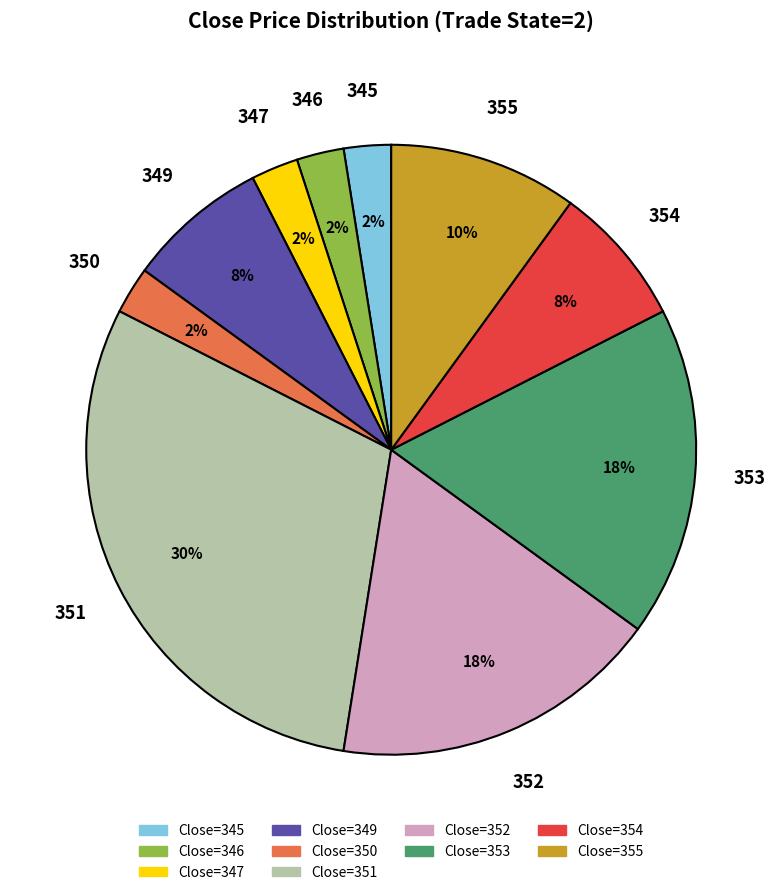

To the nearest percent, what is the average slice percentage?

10%